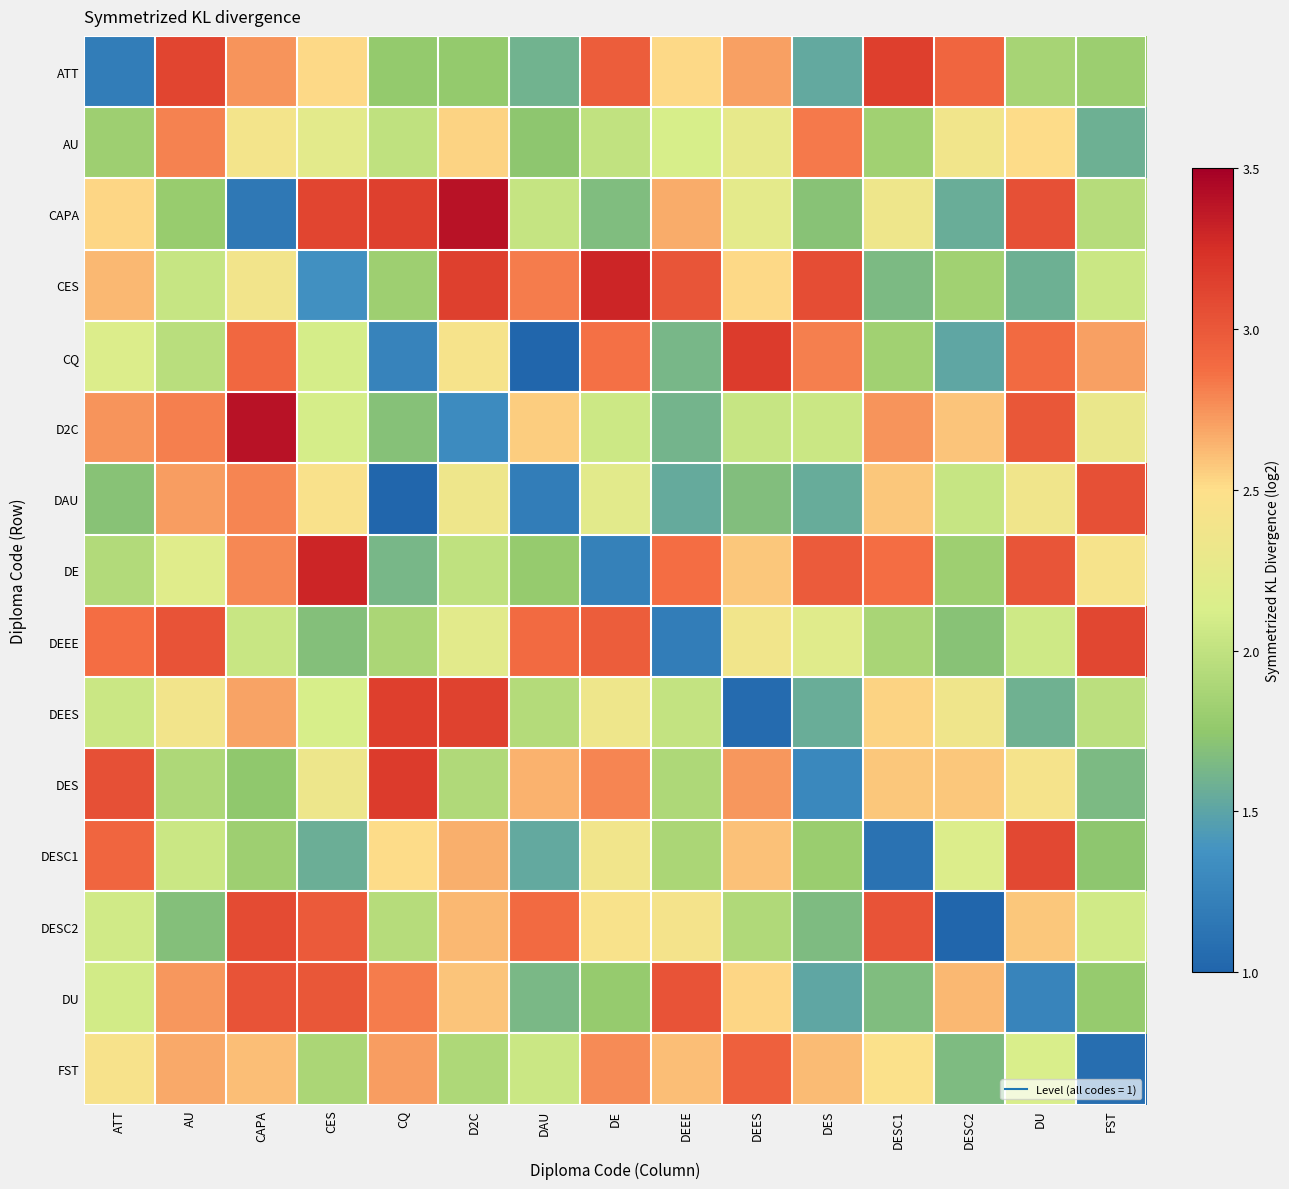

Which series has the largest total across all categories?

DE